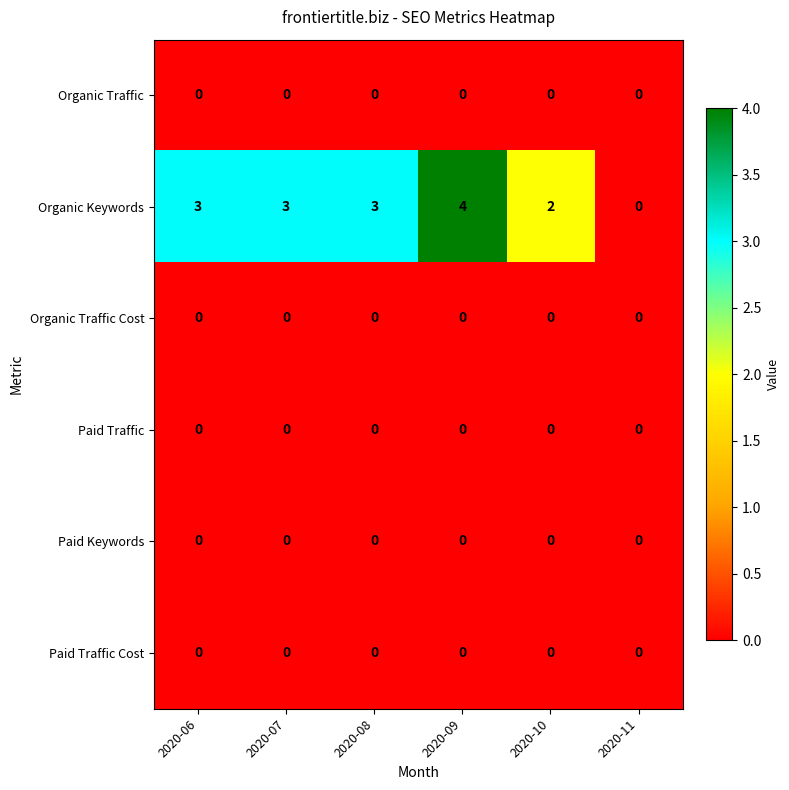

The value of Organic Traffic at 2020-08 is 0. True or false?

True